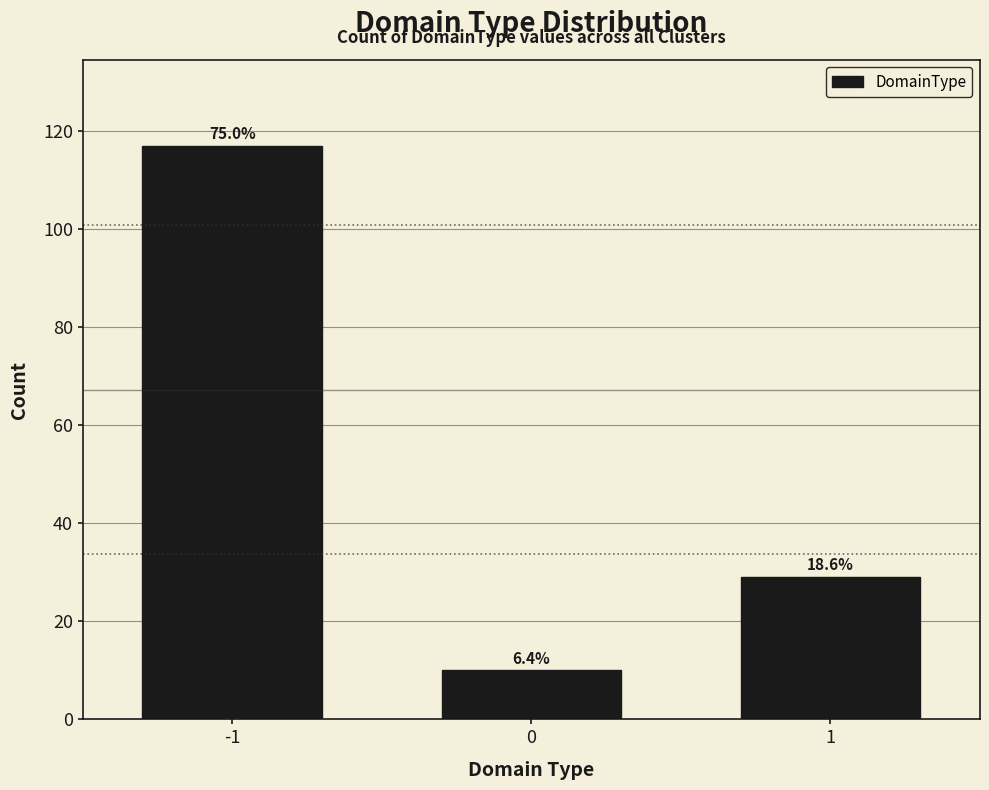

Are the bars horizontal?

No